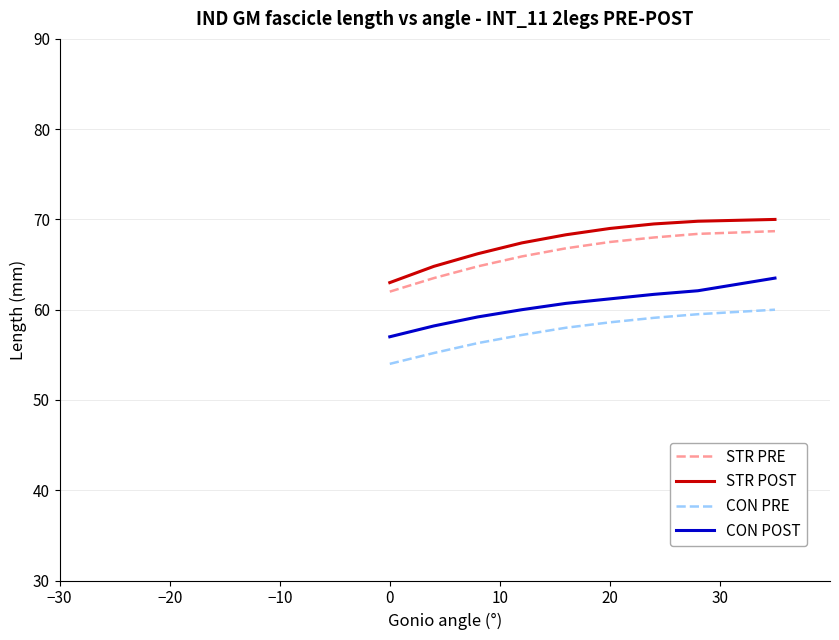

What is the difference between the maximum and minimum values in the STR POST series?

7.0